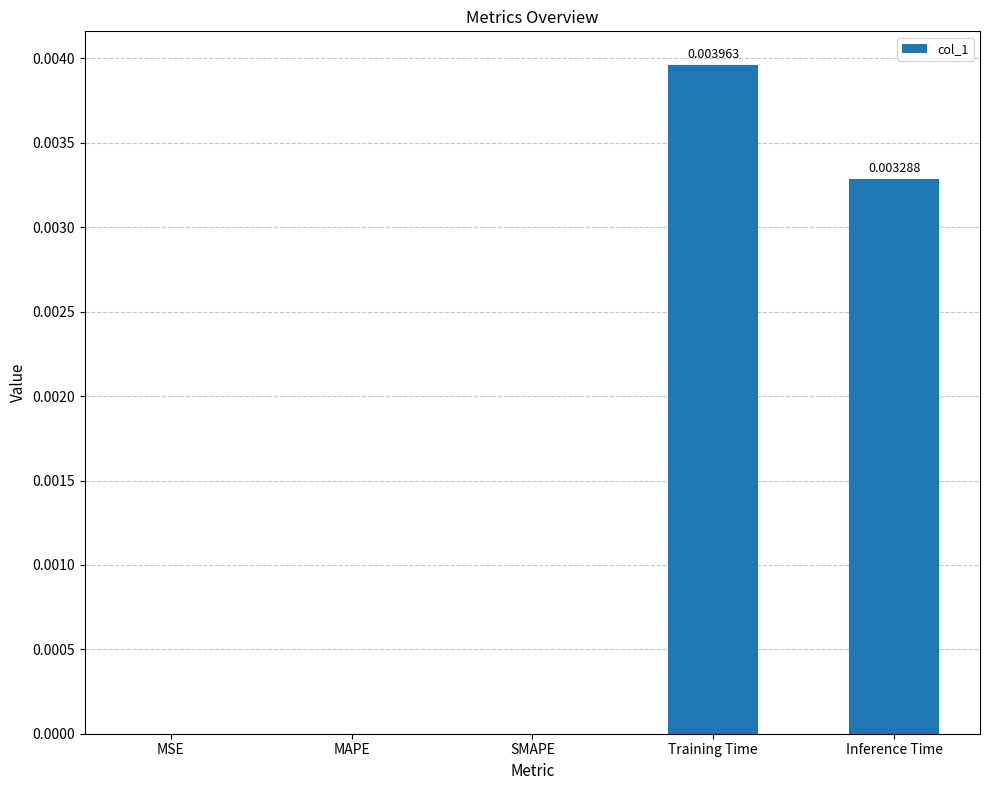

Count the values in the range 0 to 1.

5